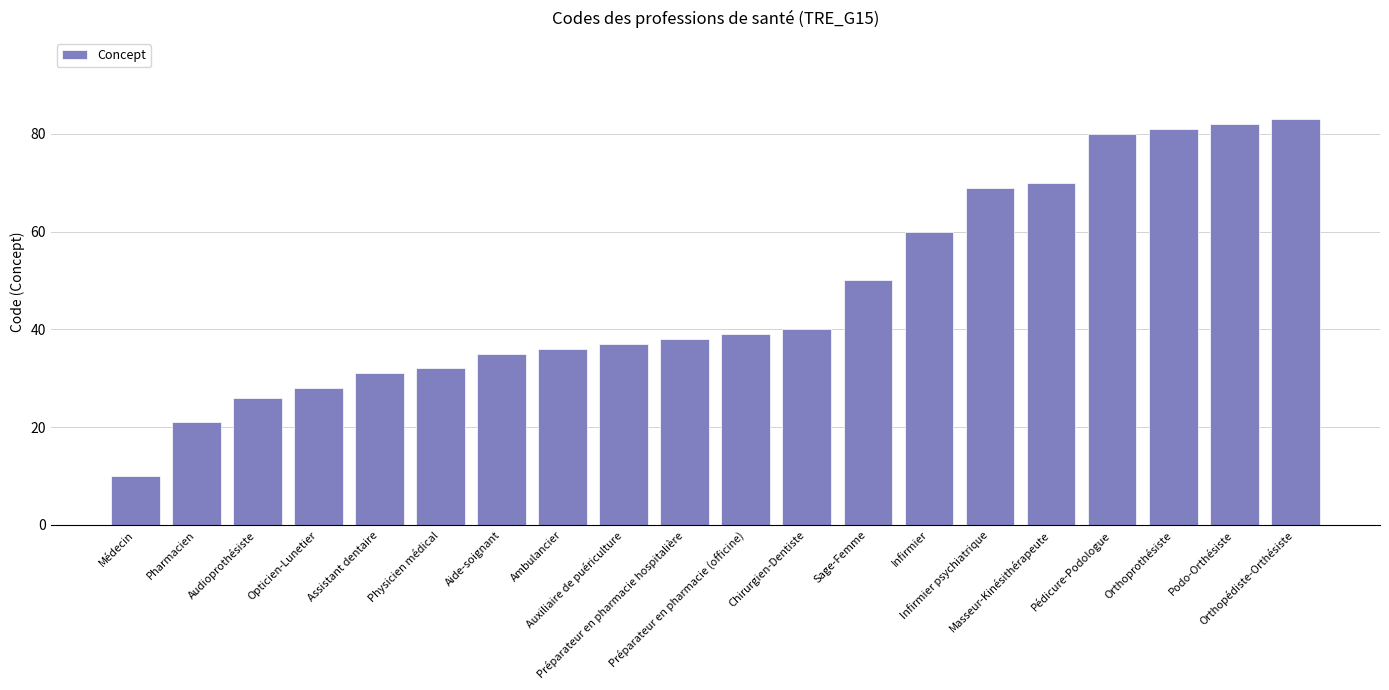

What is the label of the 11th bar from the left?

Préparateur en pharmacie (officine)